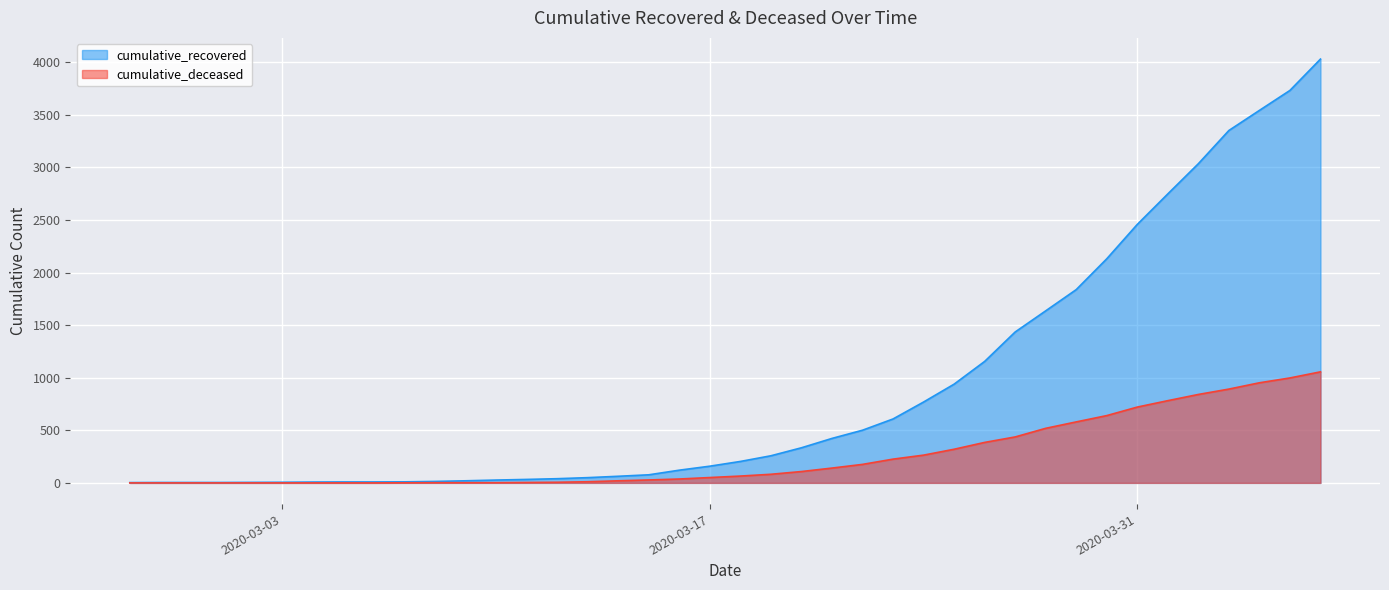

Reading left to right, what are all the values shown in this chart?

cumulative_recovered: 3	4	4	4	5	6	8	9	9	10	14	20	27	33	40	50	63	77	121	159	204	258	334	423	501	608	769	939	1155	1435	1636	1838	2131	2458	2748	3035	3351	3542	3732	4030
cumulative_deceased: 0	0	0	0	0	0	0	0	0	1	2	2	2	4	6	11	20	28	37	51	65	82	108	141	176	226	264	320	385	437	519	580	640	721	782	841	892	952	998	1056